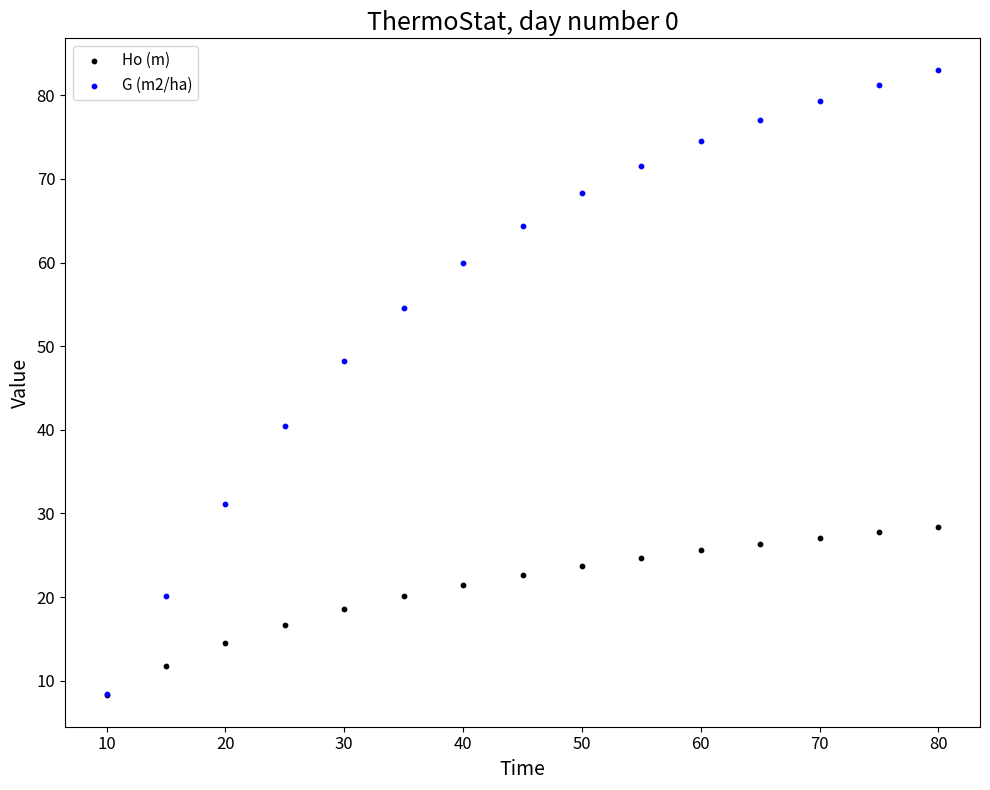

Across all series, what Y value is closest to 45?

48.2